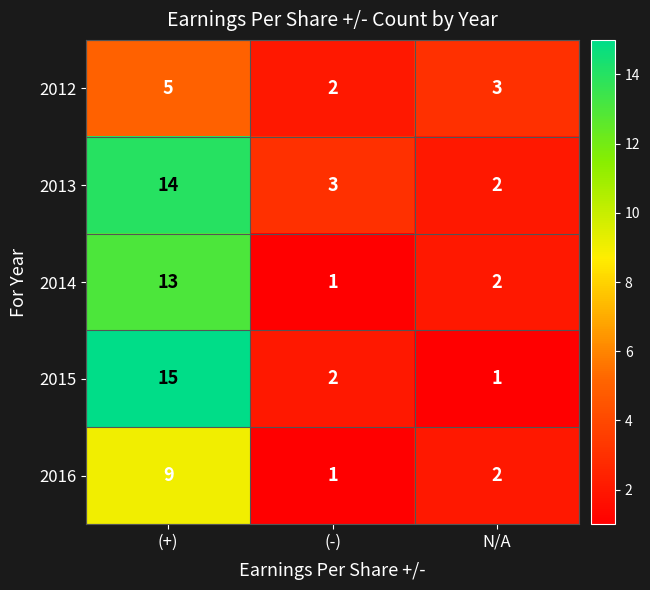

What is the total value across all series at (-)?

9